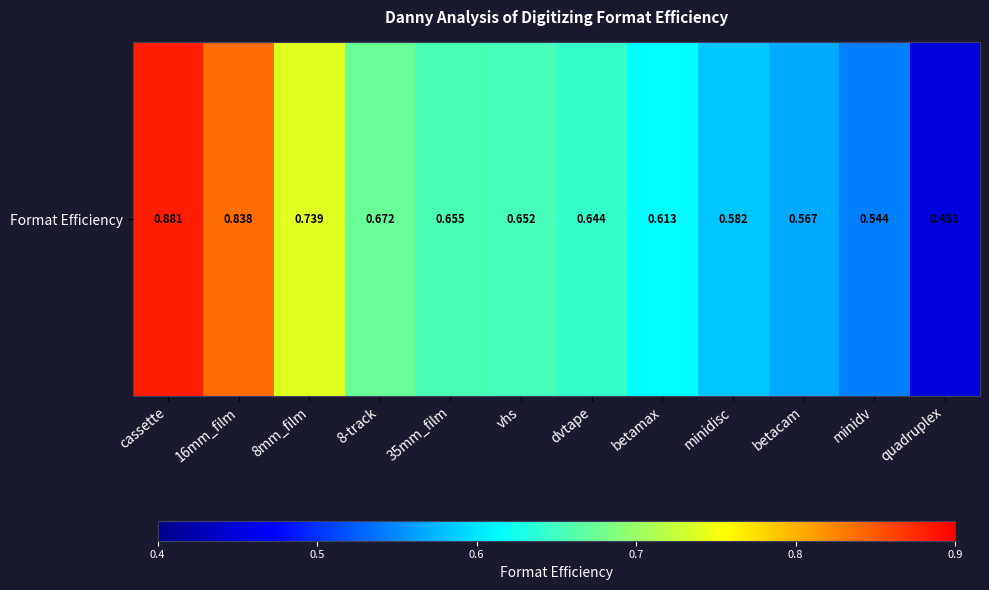

What is the approximate value at betamax?

0.6